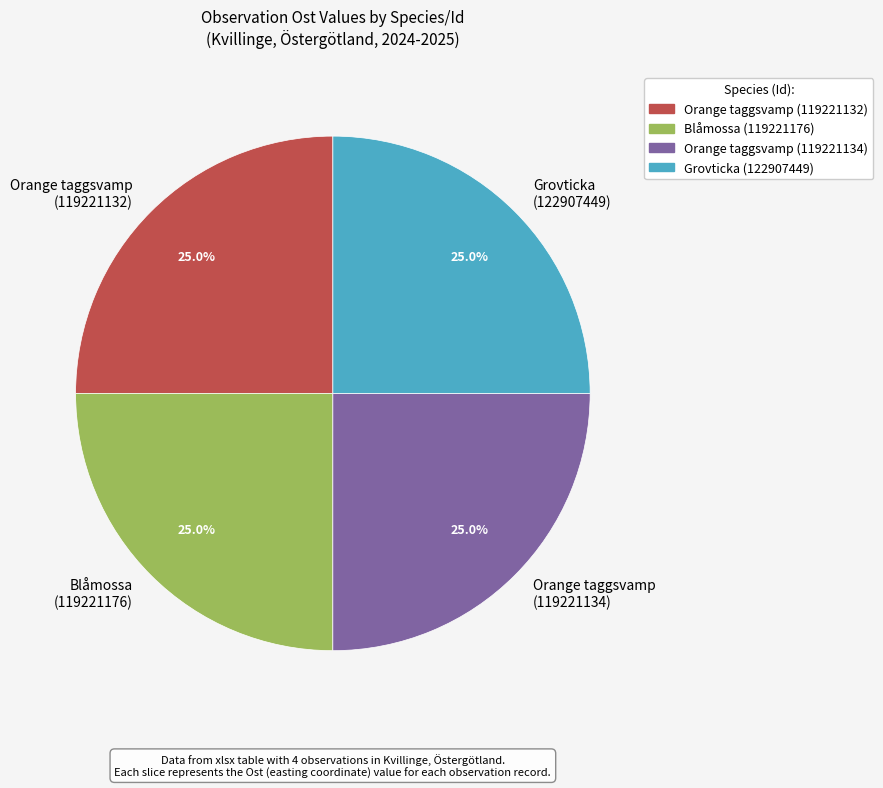

To the nearest percent, what portion does Grovticka (122907449) represent?

25%